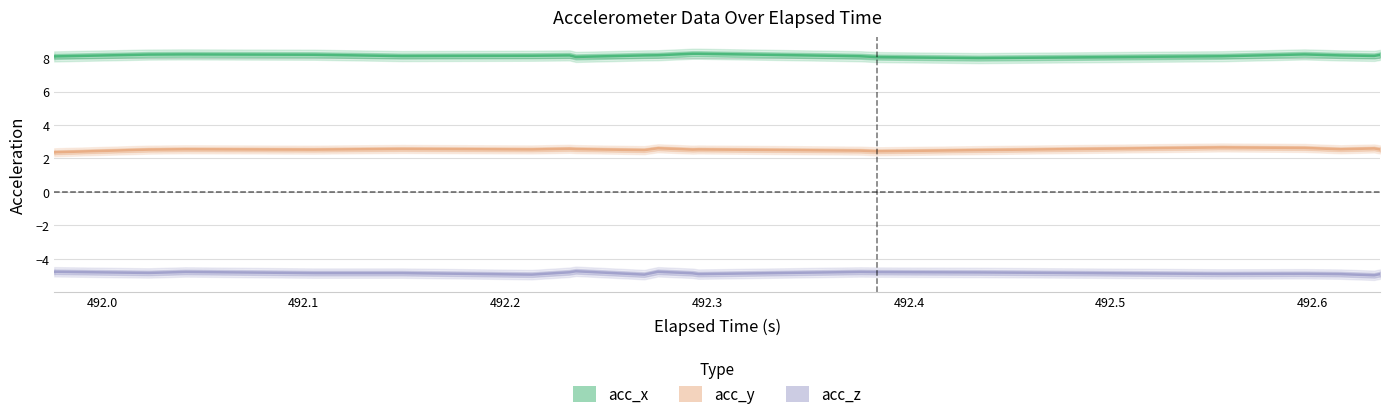

Count the number of data series in this chart.

3